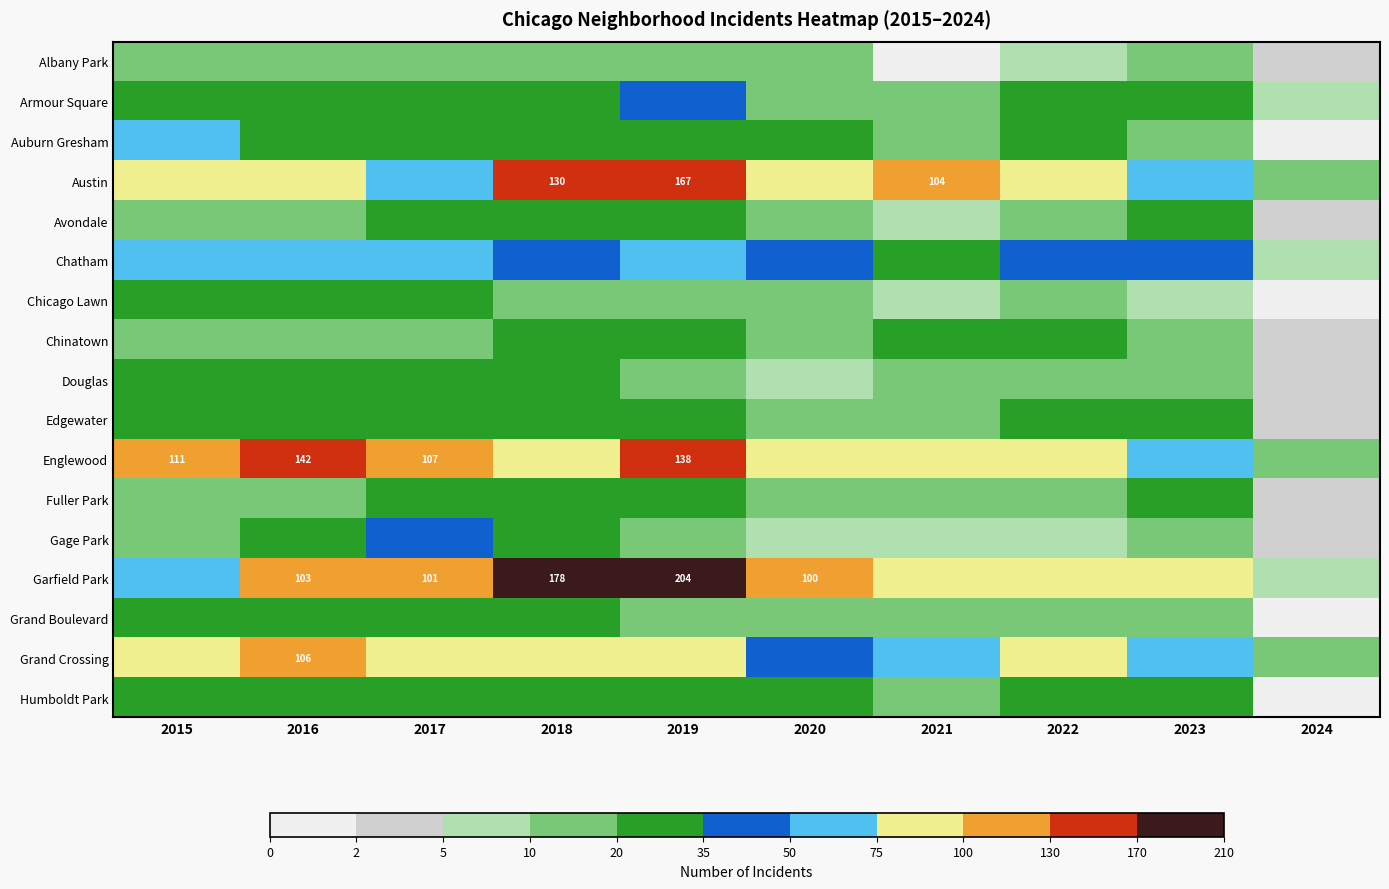

True or false: Englewood has a value of 249 at 2016.

False